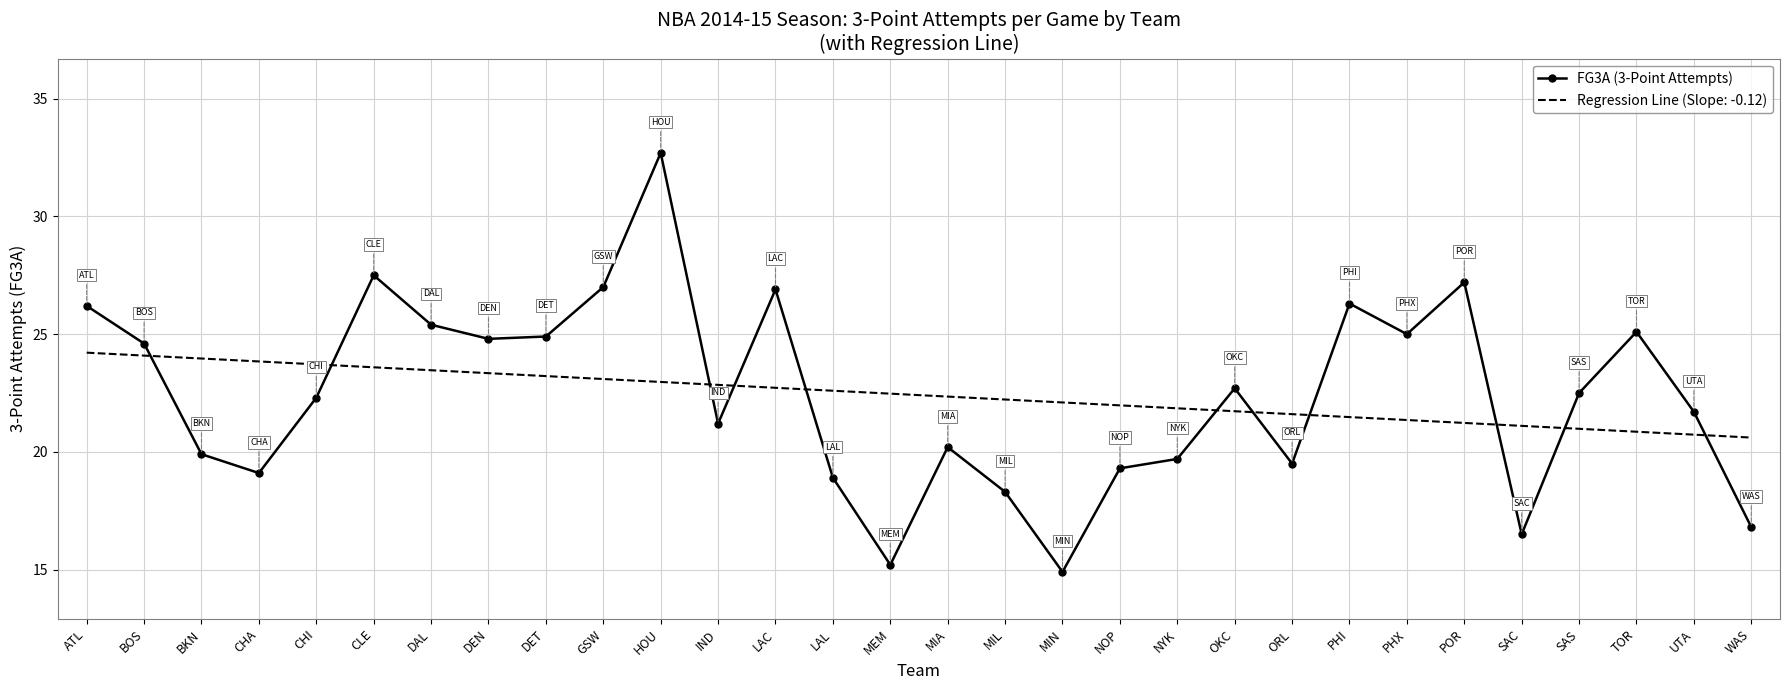

Which series has the largest range (max minus min)?

FG3A (3-Point Attempts)